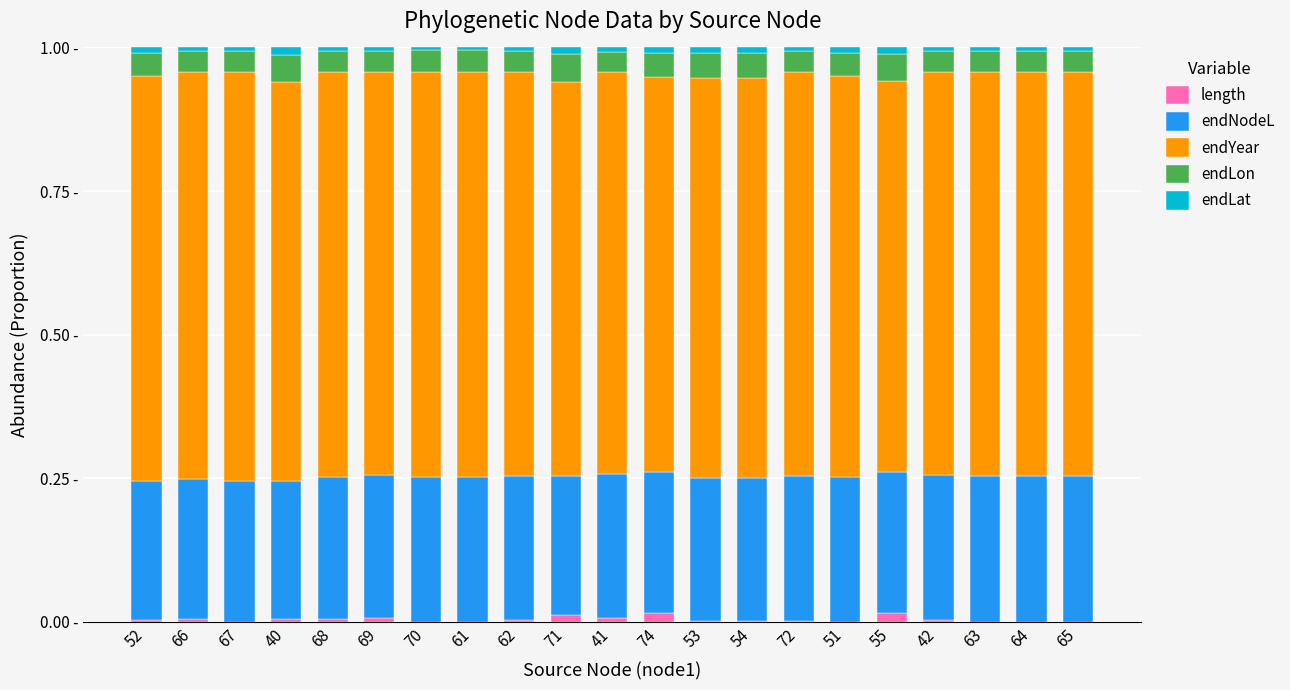

At 61, list the series in order from smallest to largest.

length, endLat, endLon, endNodeL, endYear